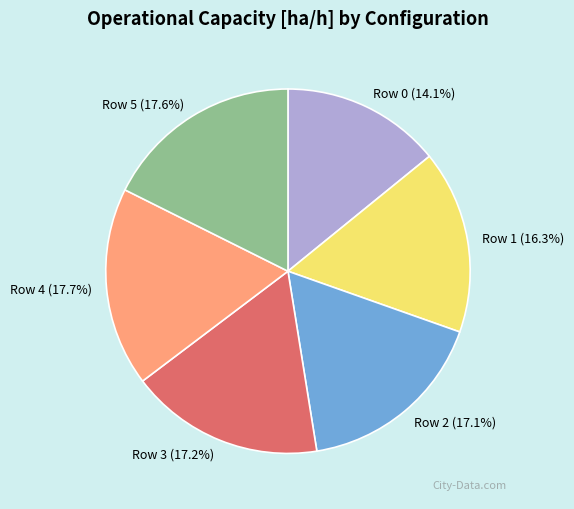

How much of the chart is everything except Row 1?

83.7%